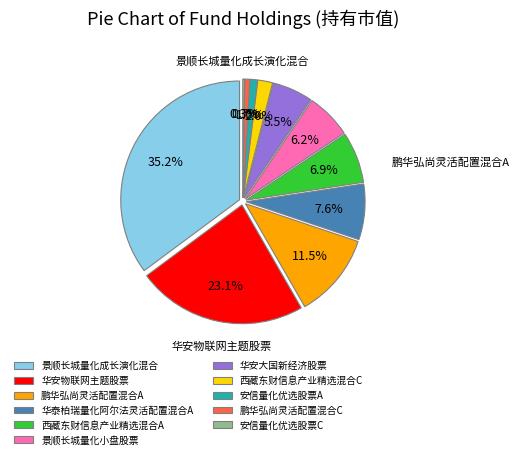

The 华安物联网主题股票 slice represents 34% of the pie. True or false?

False